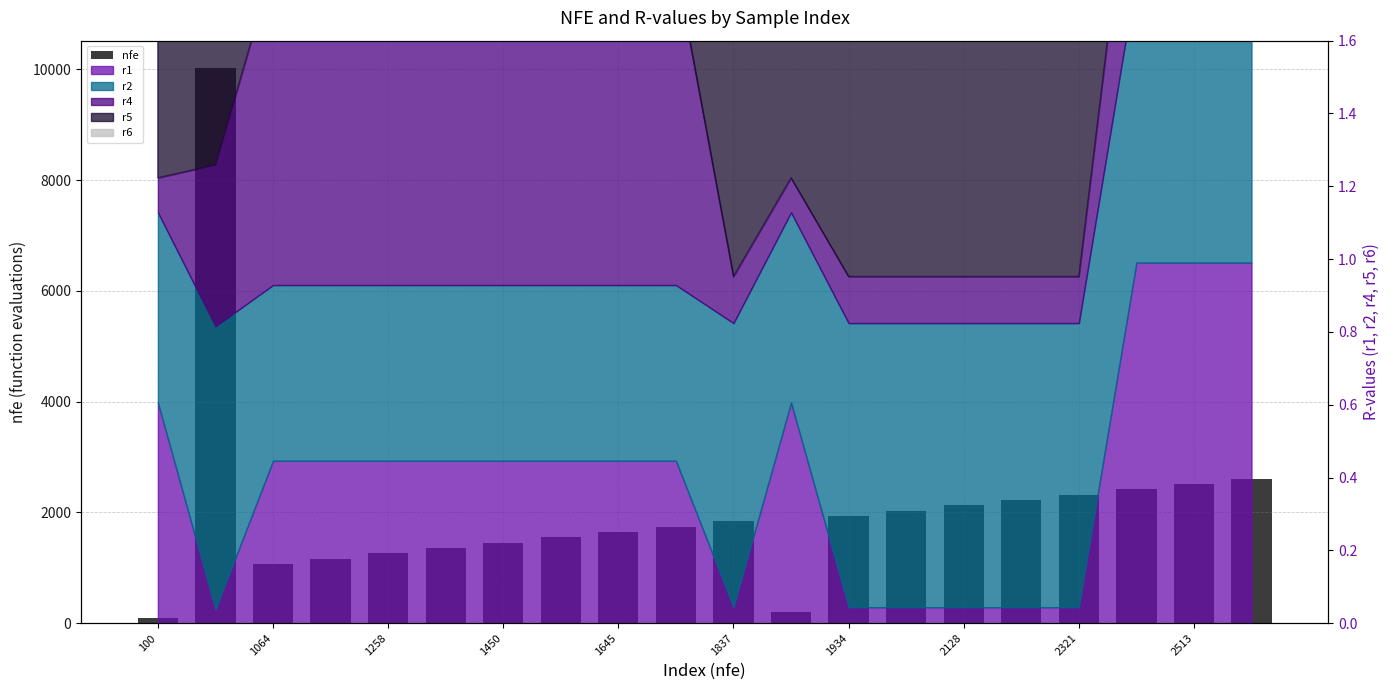

Reading left to right, extract all data points from this chart.

100	10019	1064	1159	1258	1354	1450	1547	1645	1744	1837	193	1934	2030	2128	2223	2321	2417	2513	2611